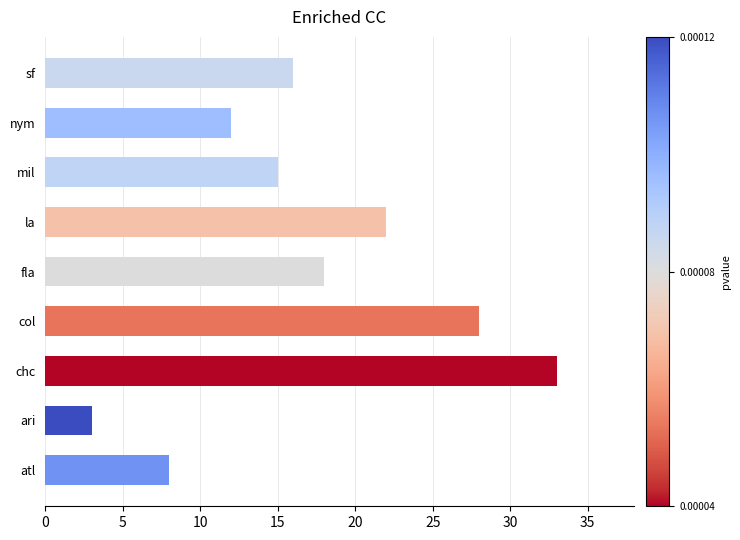

What is the difference between the second highest and second lowest values?

20